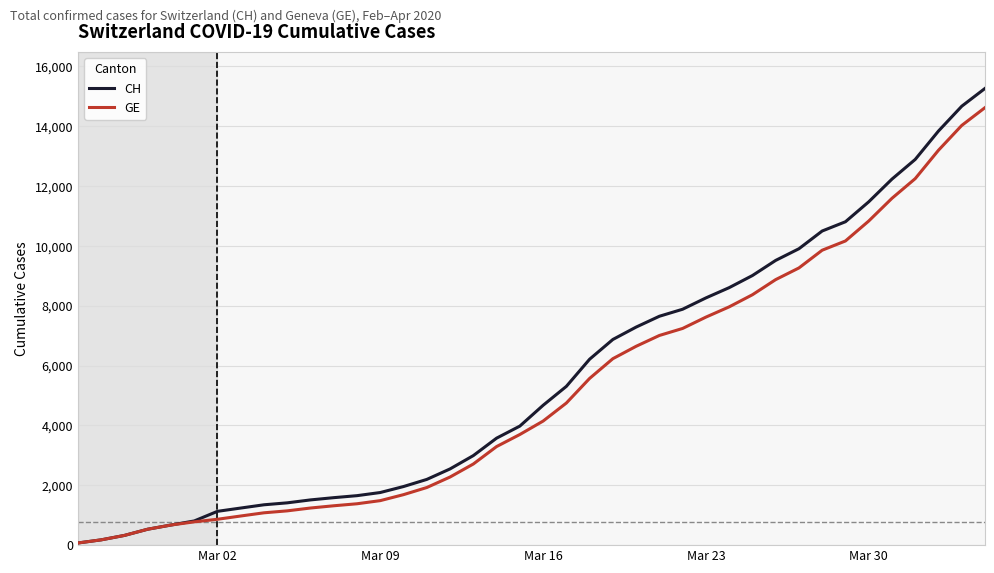

What are all the series names shown in the legend?

CH, GE